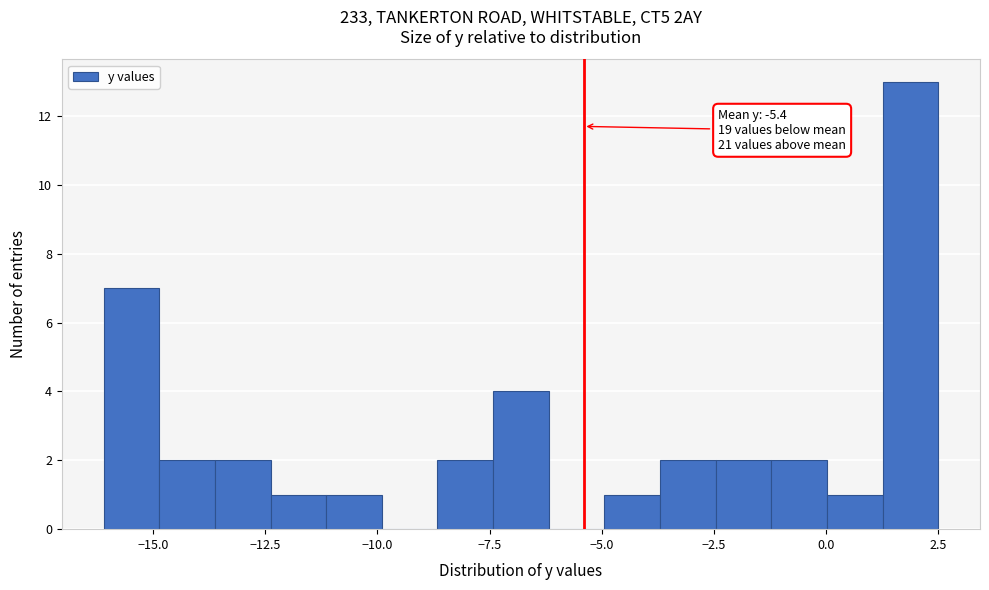

Read against the x-axis, roughly where is the centre of the tallest bar?

2.0